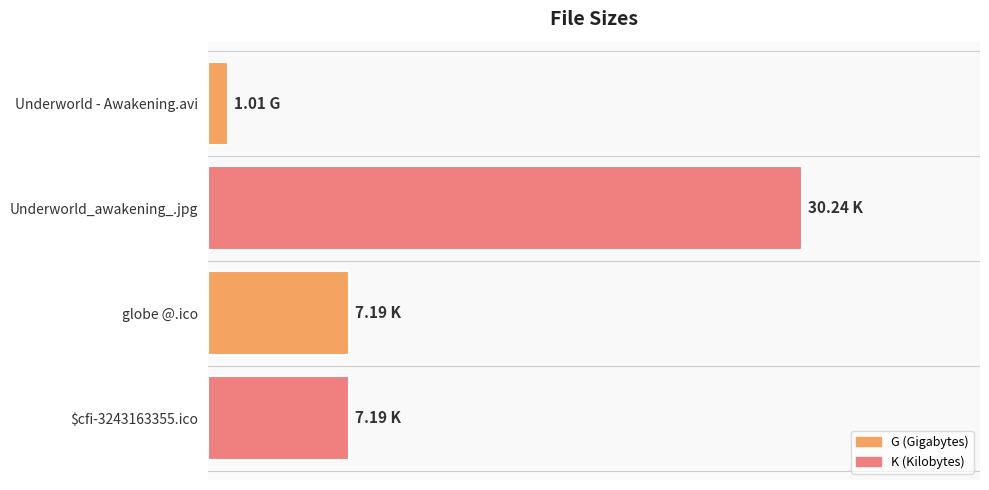

Does the chart contain any negative values?

No